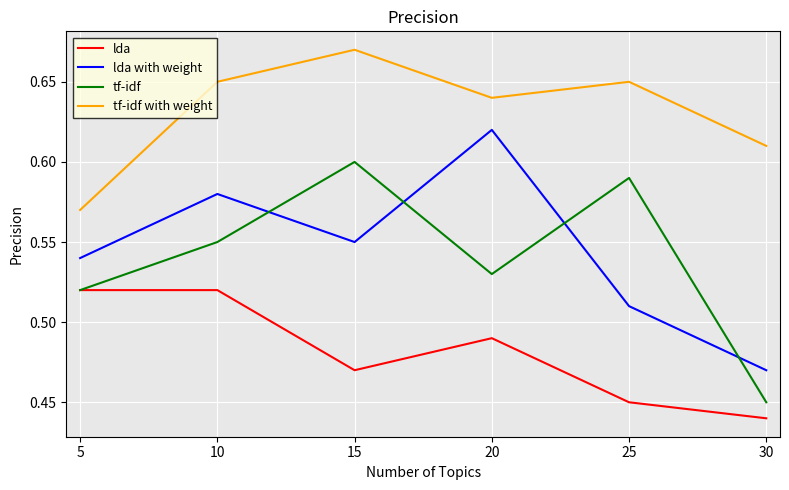

The value of tf-idf with weight at 5 is 0.6. True or false?

True